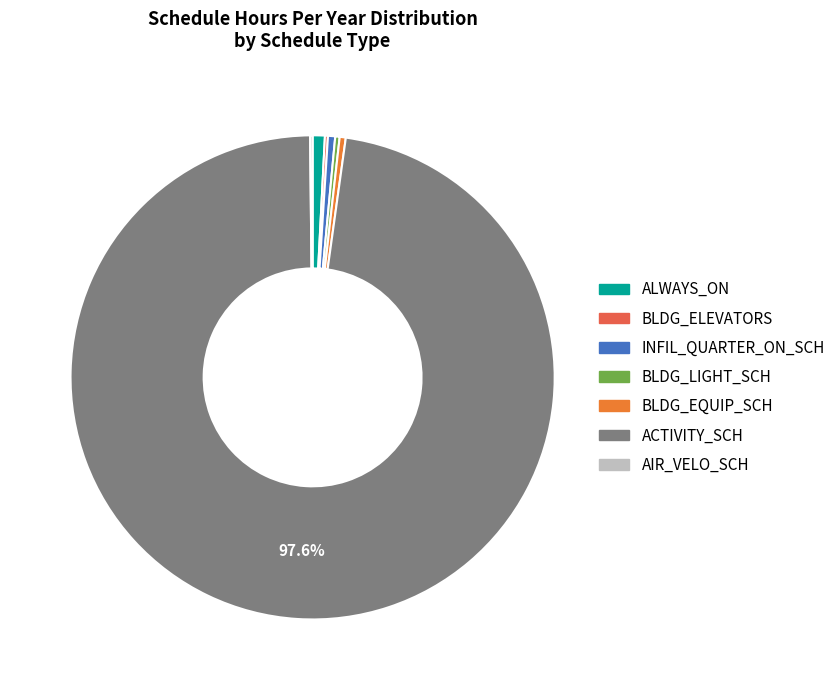

Count the number of slices in the pie.

7